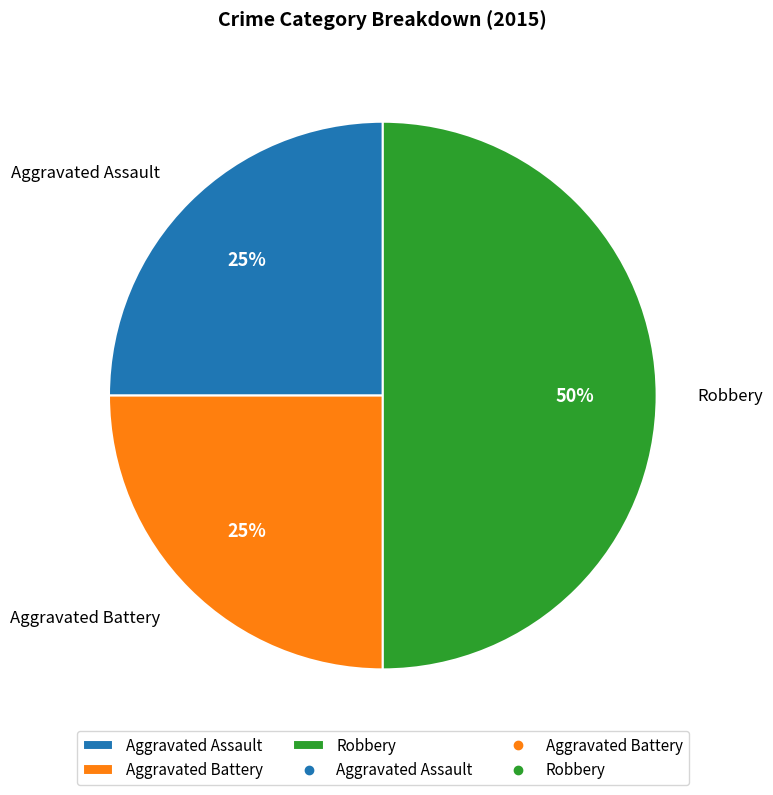

What is the largest slice in the pie chart?

Robbery